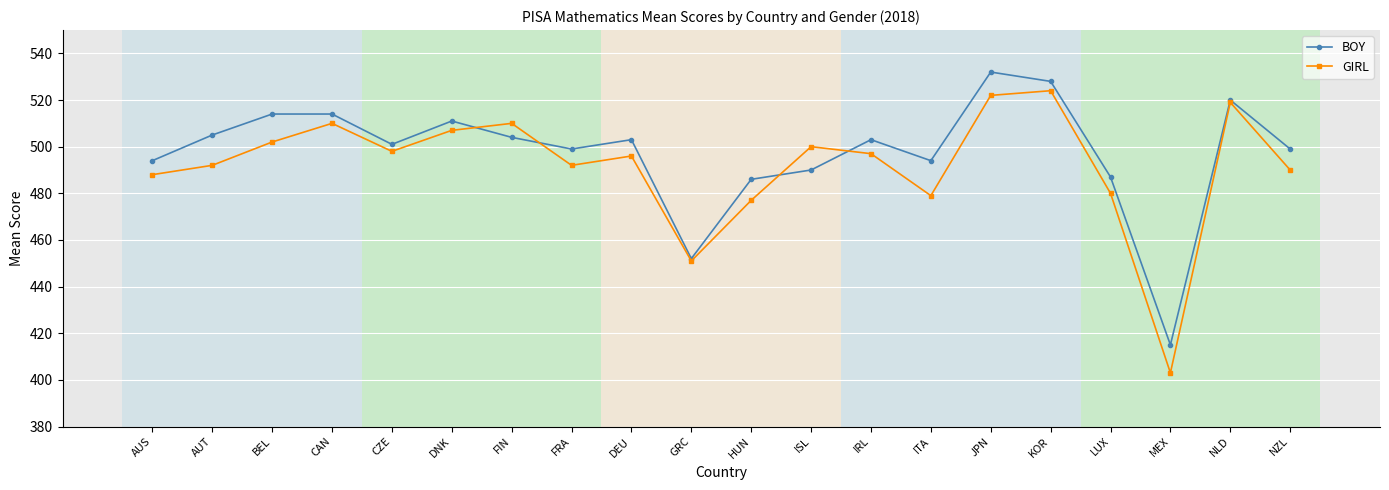

What is the value of the GIRL point at the 13th from the left?

497